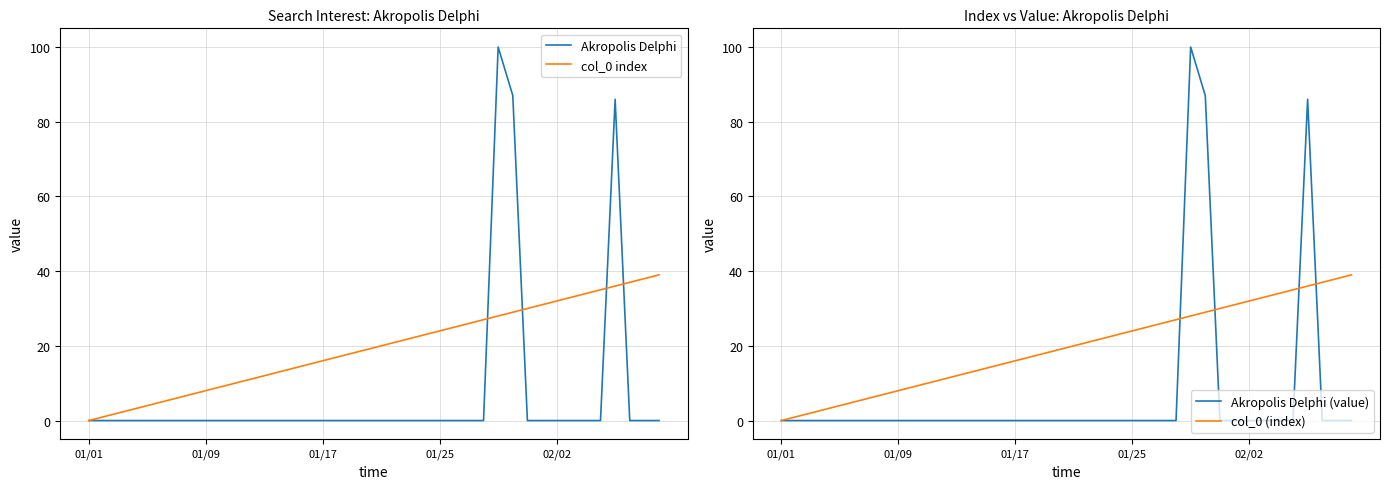

Does the chart have visible grid lines?

Yes